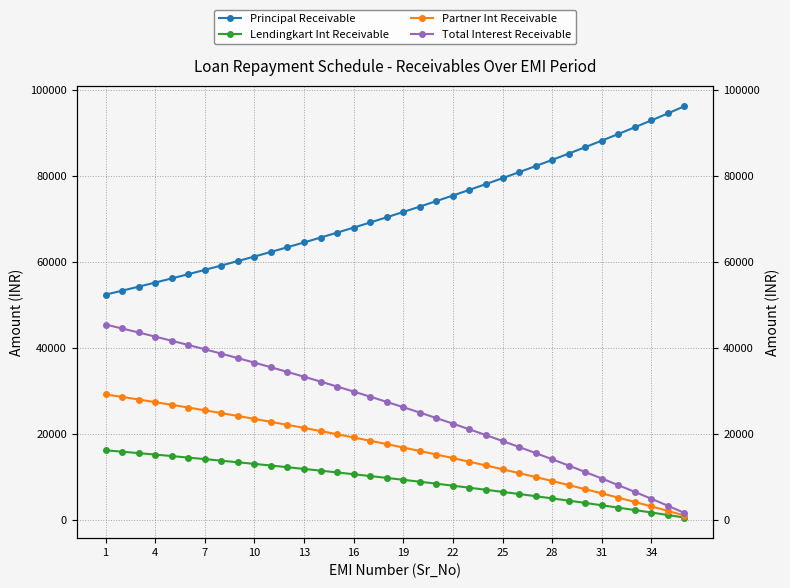

Which series changed the most between 4 and 31?

Principal Receivable